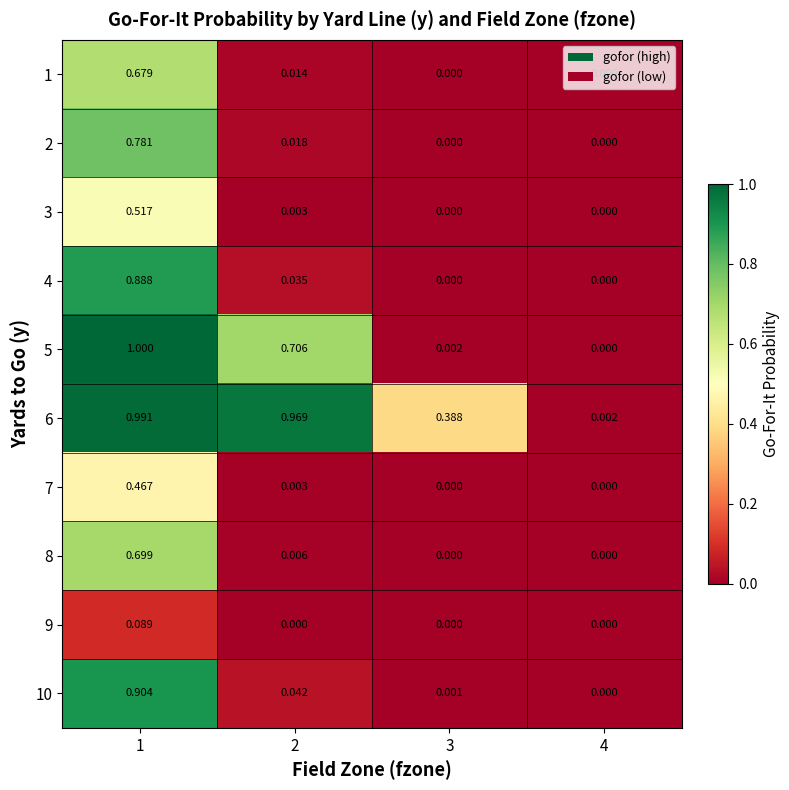

Which series has the largest range (max minus min)?

5